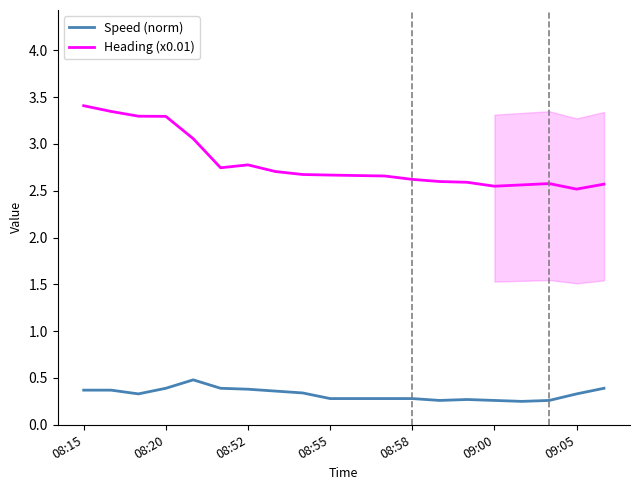

Is it true that Heading (x0.01) equals 3.8 at 08:55?

False